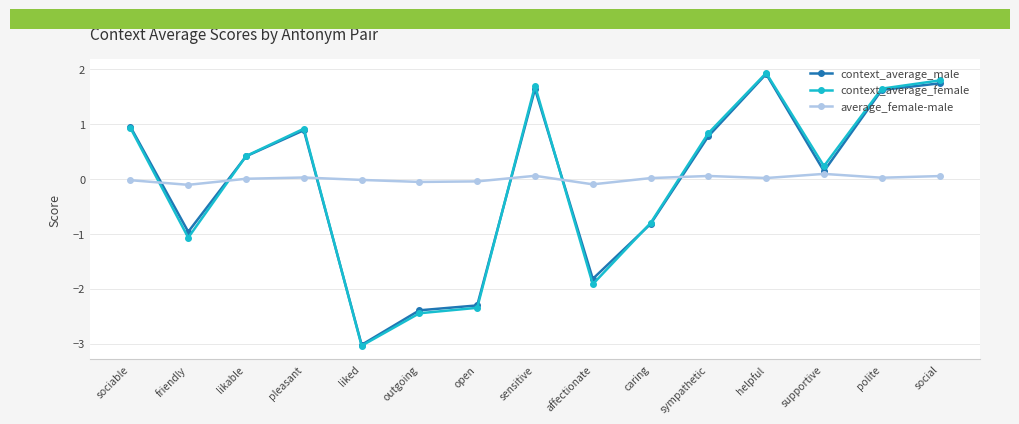

What is the total value across all series at polite?

3.3